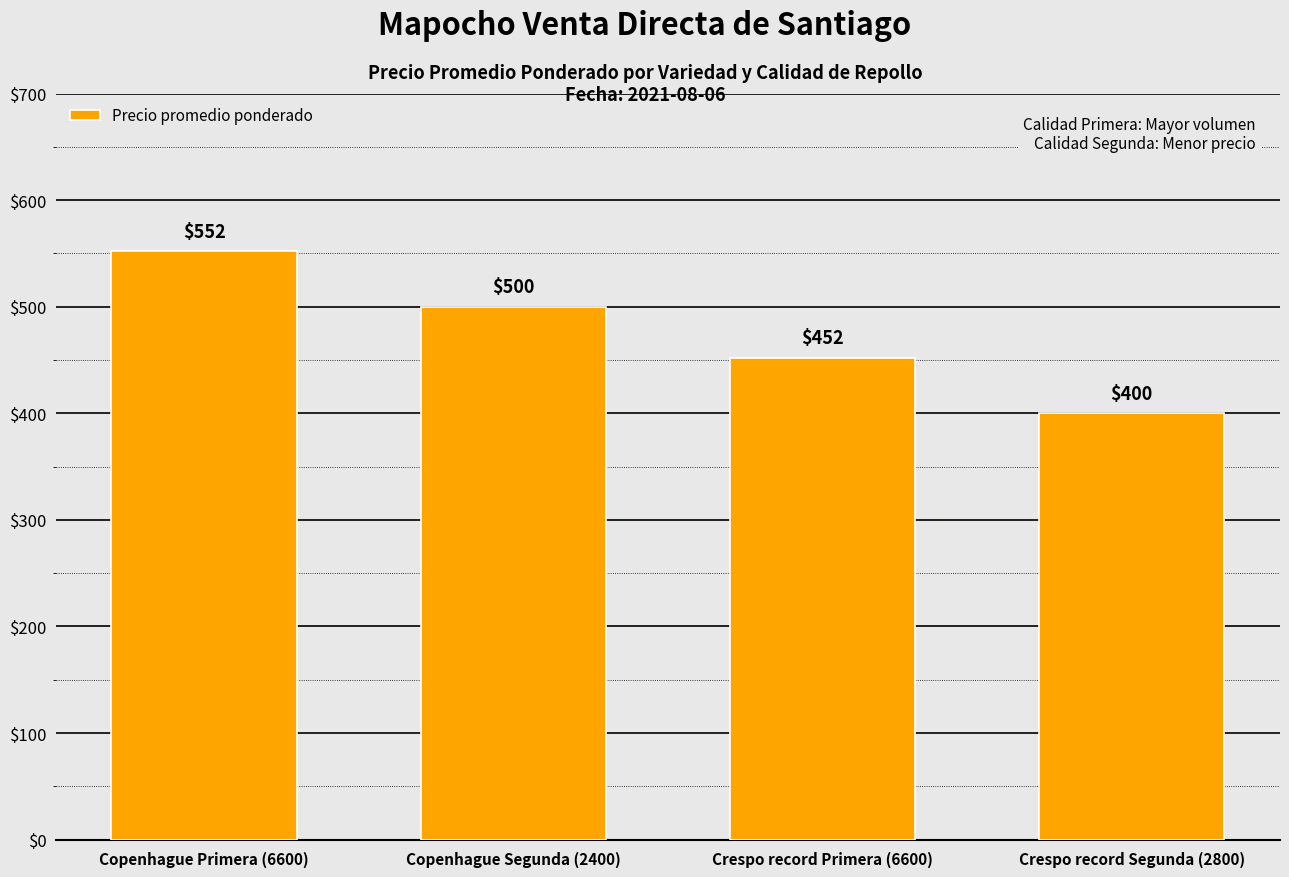

The value at Copenhague Segunda (2400) is 500. True or false?

True